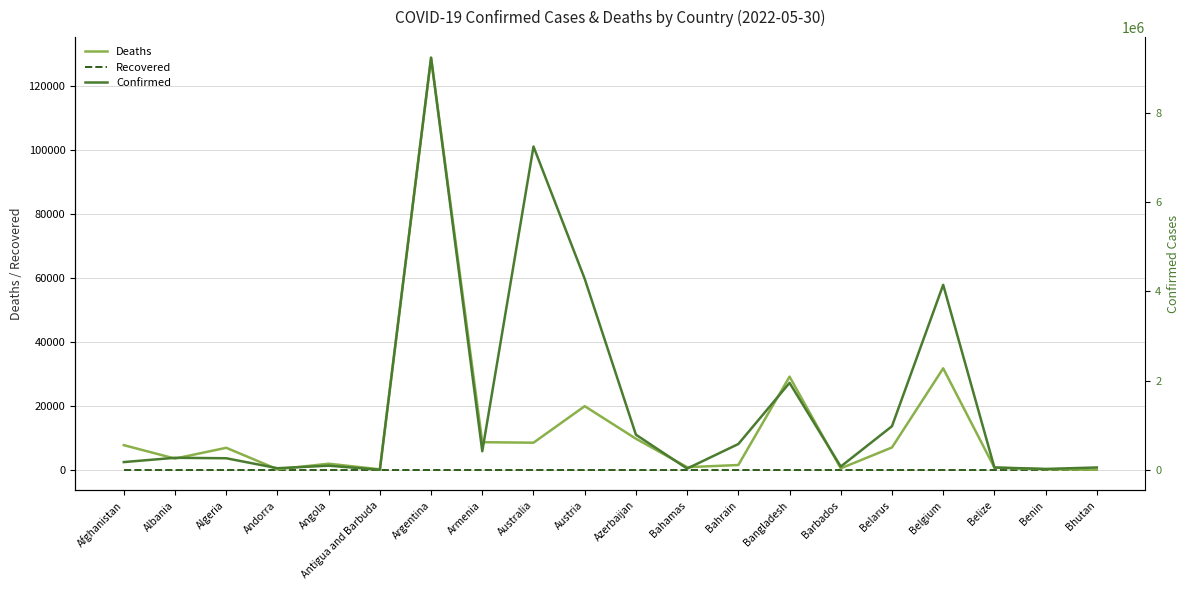

What are all the series names shown in the legend?

Deaths, Recovered, Confirmed